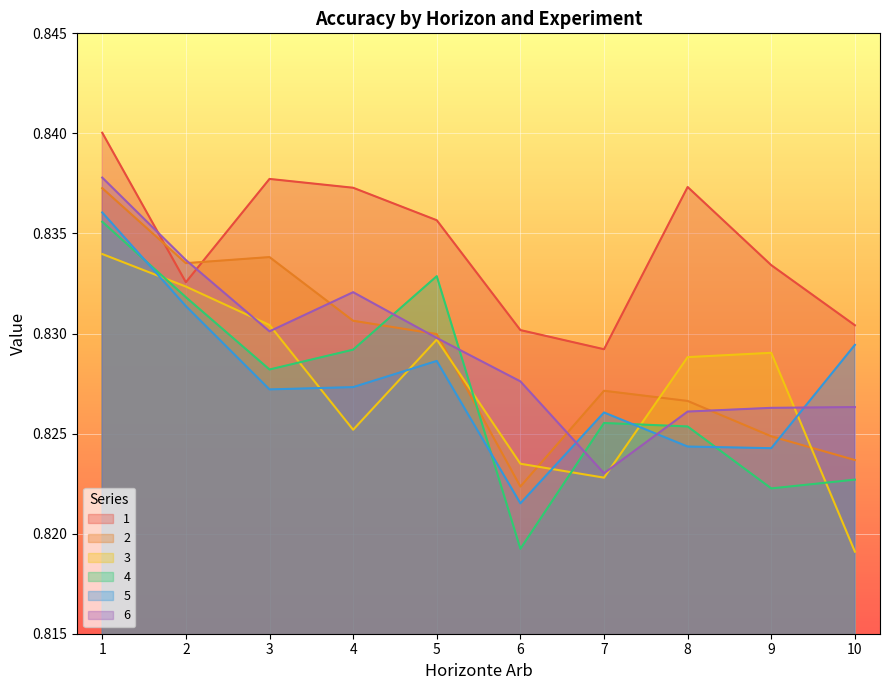

List the labels in order of 1 value, largest first.

1, 3, 8, 4, 5, 9, 2, 10, 6, 7